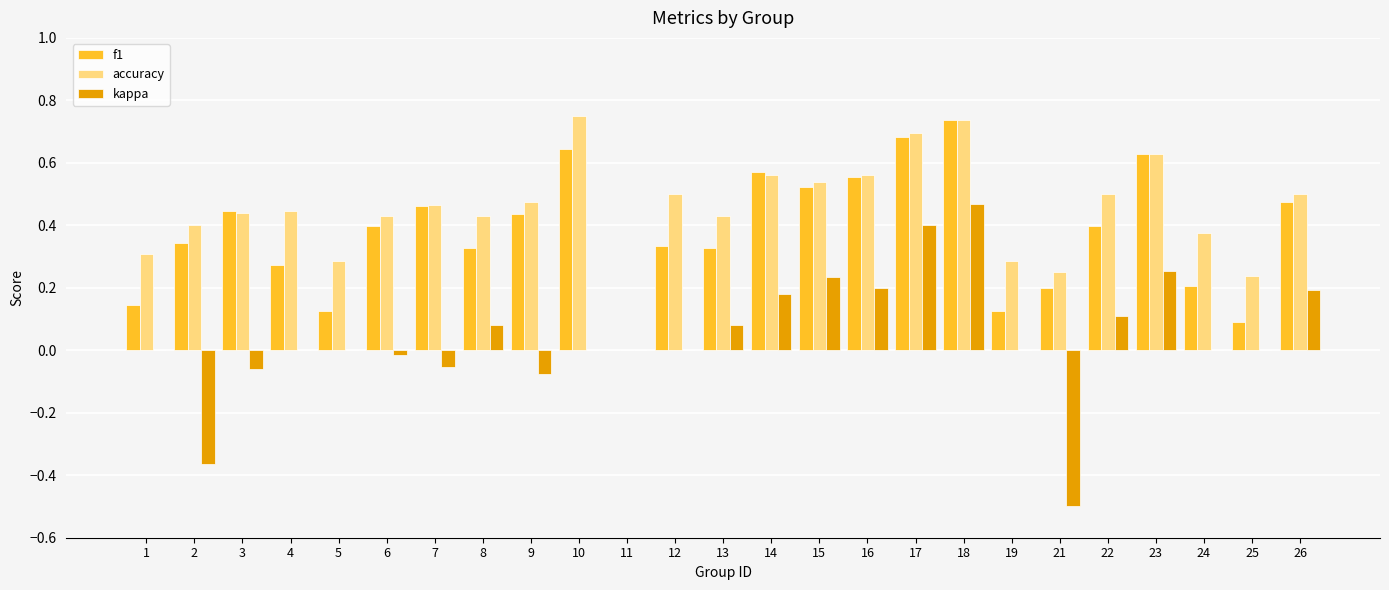

Between 2 and 18, which series saw the biggest shift?

kappa